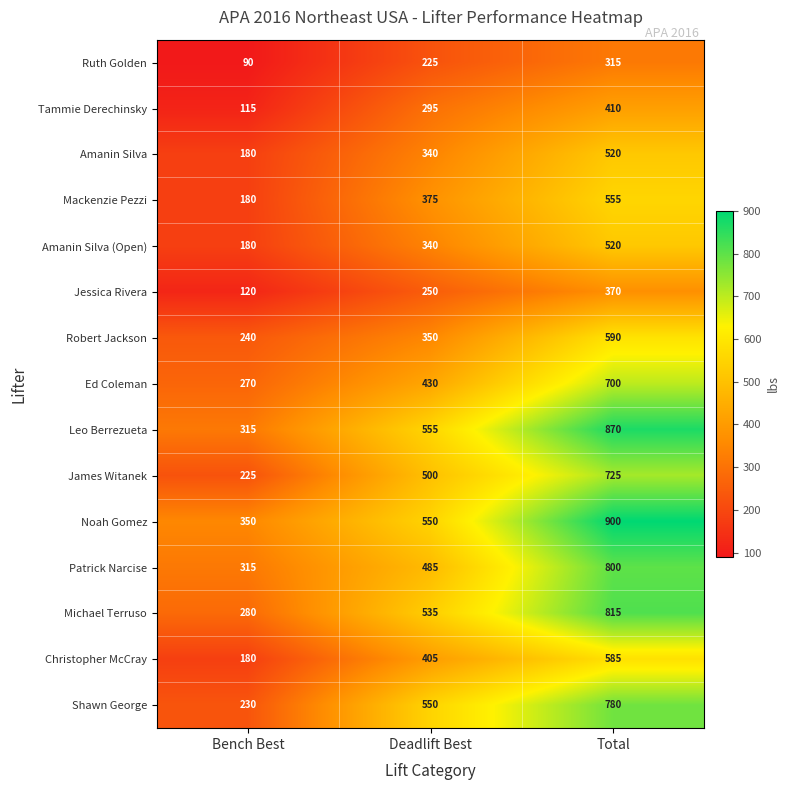

Count the Patrick Narcise values in the range 315 to 800.

3